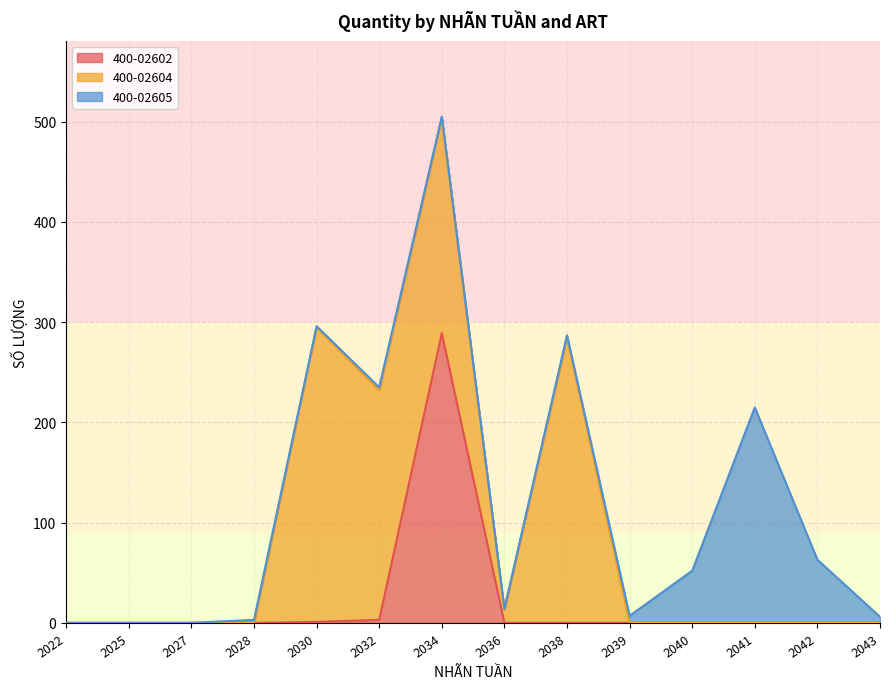

Where do 400-02604 and 400-02605 first cross each other?

2028 and 2030